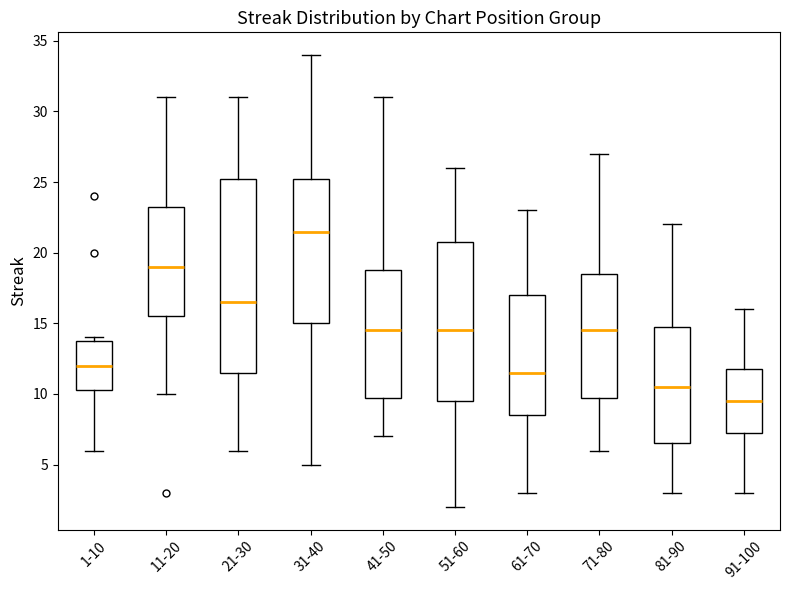

Comparing the boxes themselves (not the whiskers), which one is the tallest?

21-30